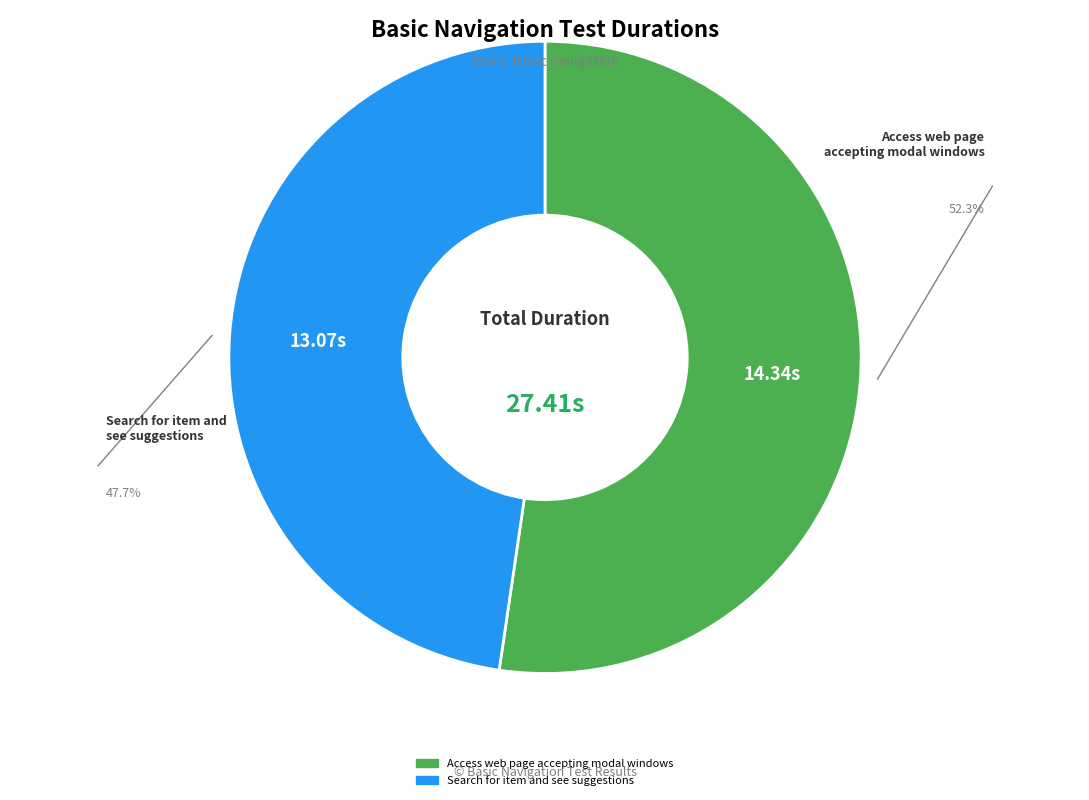

The Search for item and see suggestions slice represents 60% of the pie. True or false?

False